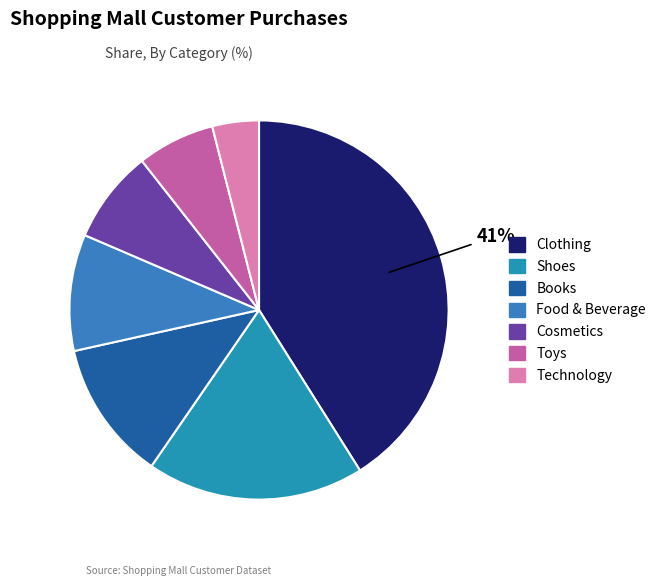

Is there any slice that represents more than half of the pie?

No